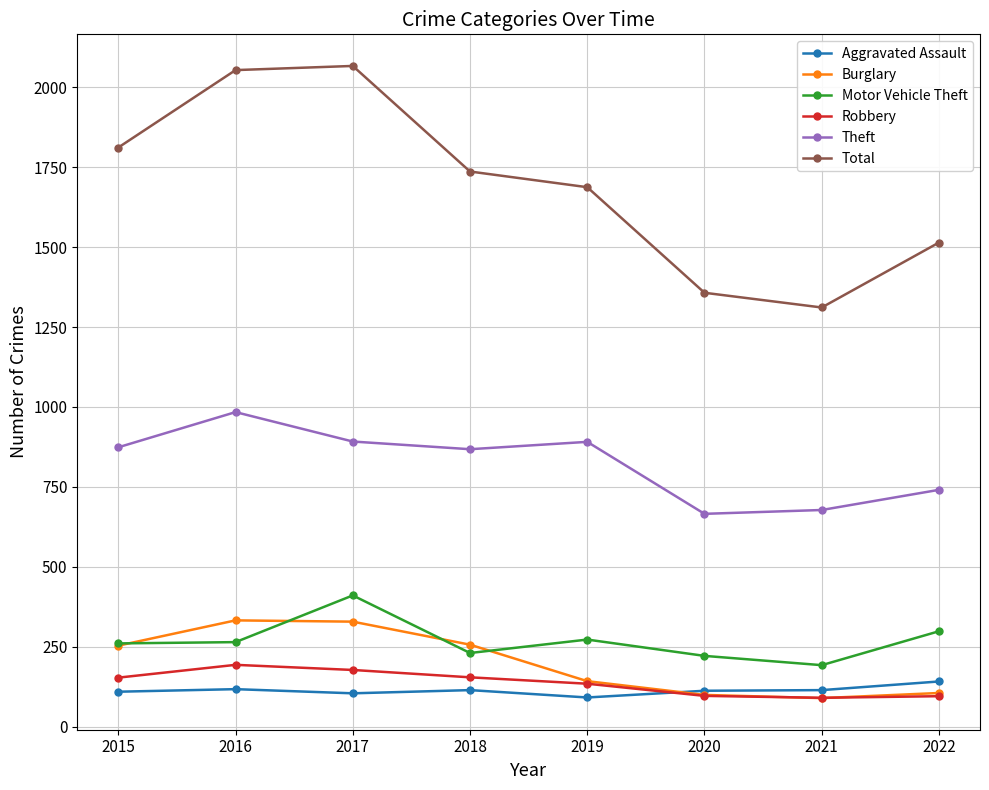

True or false: Burglary has a value of 100 at 2020.

True